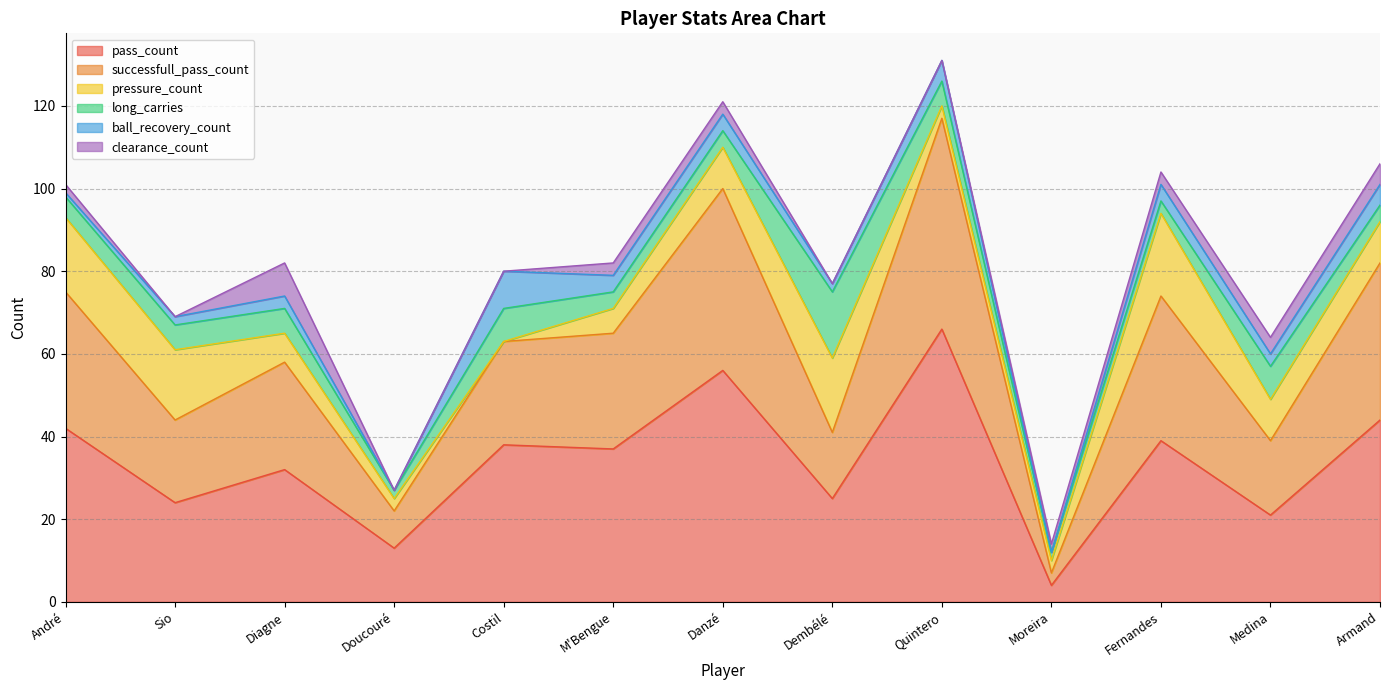

What is the spread (max minus min) of values at Sio?

24